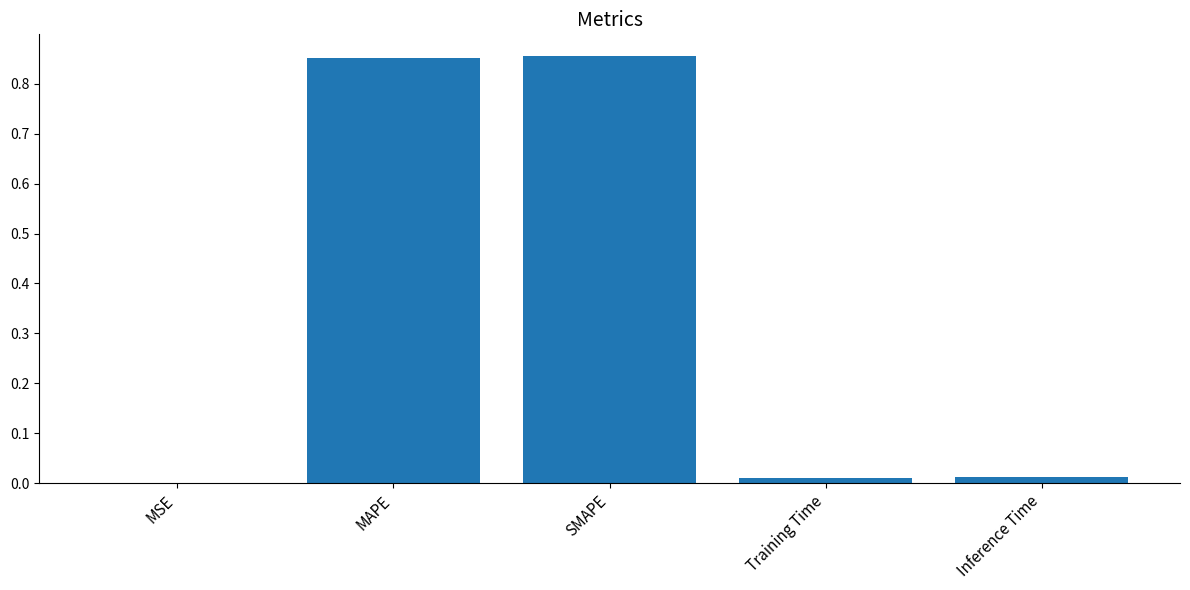

True or false: the data shows 0.0 at Inference Time.

True